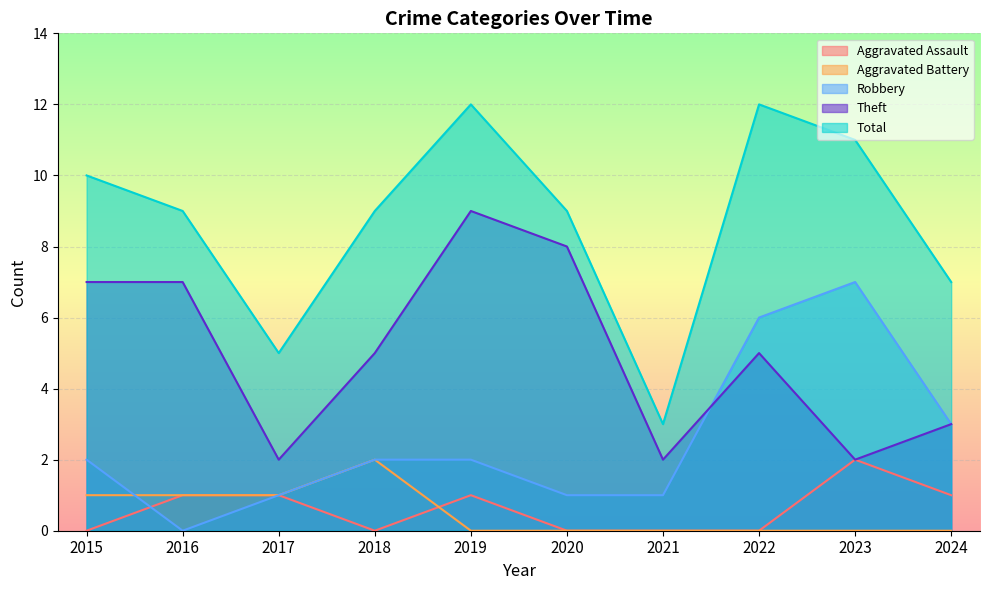

List the series in order of their peak value, lowest first.

Aggravated Assault, Aggravated Battery, Robbery, Theft, Total